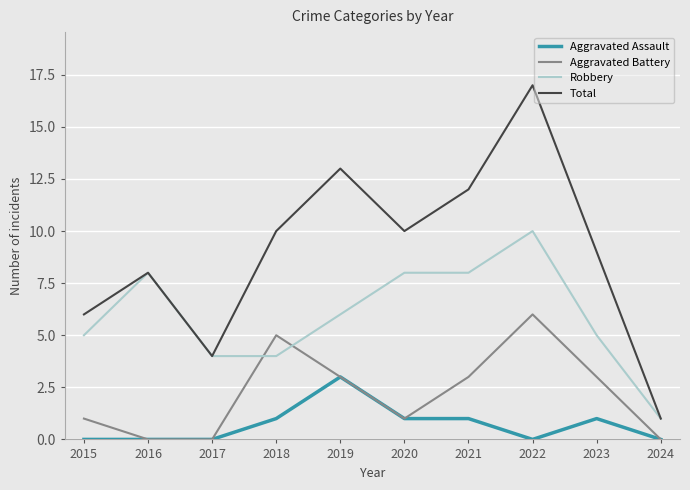

What is the total value across all series at 2018?

20